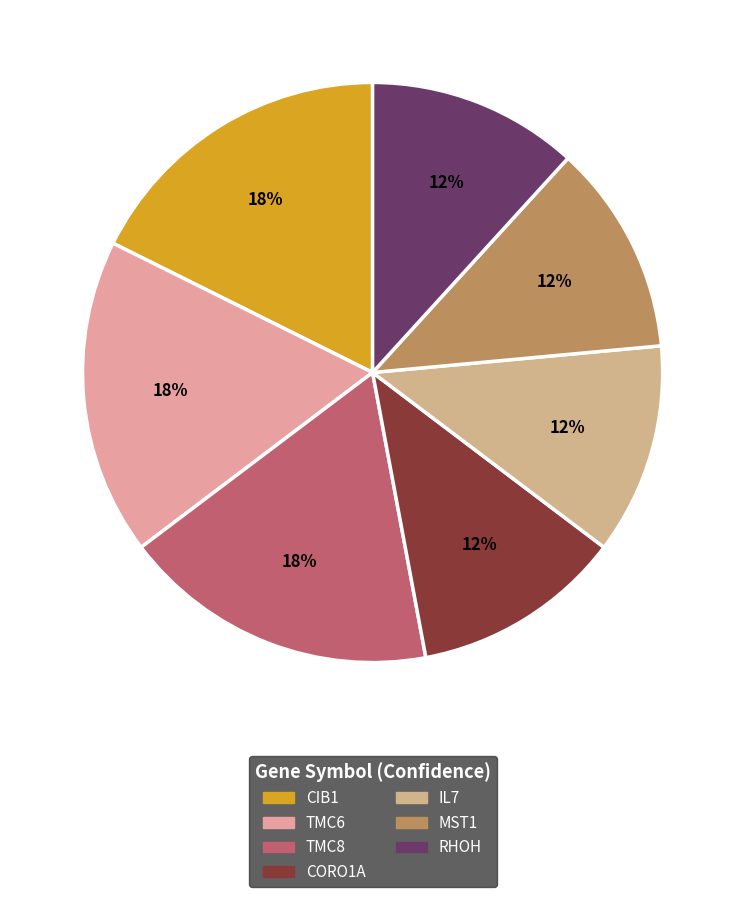

Rank the categories by value from lowest to highest.

CORO1A, IL7, MST1, RHOH, CIB1, TMC6, TMC8